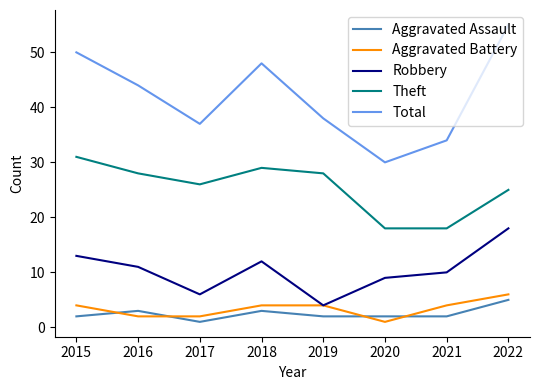

Reading right to left, what are all the values shown in this chart?

Aggravated Assault: 2022=5	2021=2	2020=2	2019=2	2018=3	2017=1	2016=3	2015=2
Aggravated Battery: 2022=6	2021=4	2020=1	2019=4	2018=4	2017=2	2016=2	2015=4
Robbery: 2022=18	2021=10	2020=9	2019=4	2018=12	2017=6	2016=11	2015=13
Theft: 2022=25	2021=18	2020=18	2019=28	2018=29	2017=26	2016=28	2015=31
Total: 2022=55	2021=34	2020=30	2019=38	2018=48	2017=37	2016=44	2015=50